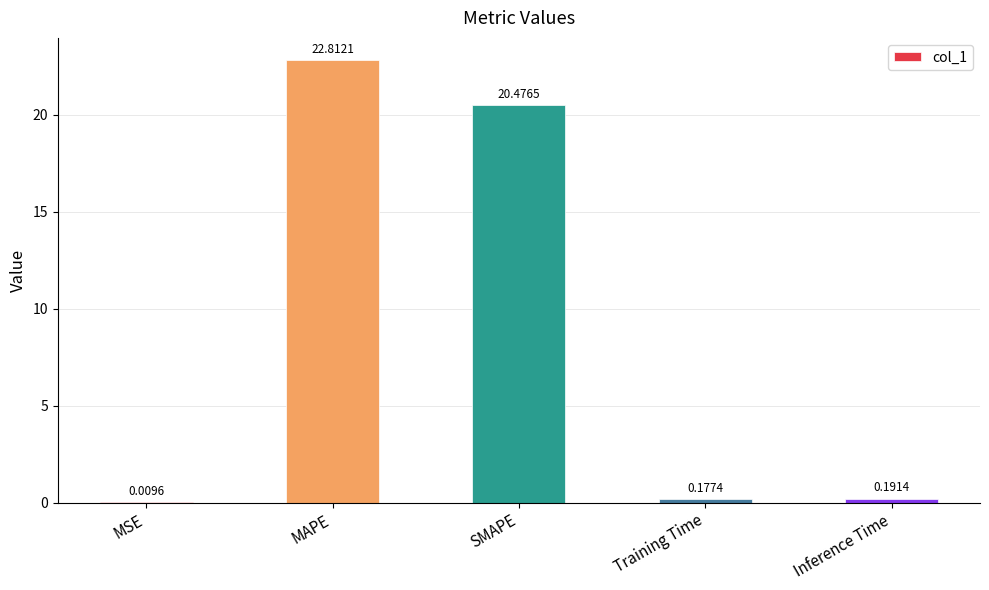

Count the number of data series in this chart.

1